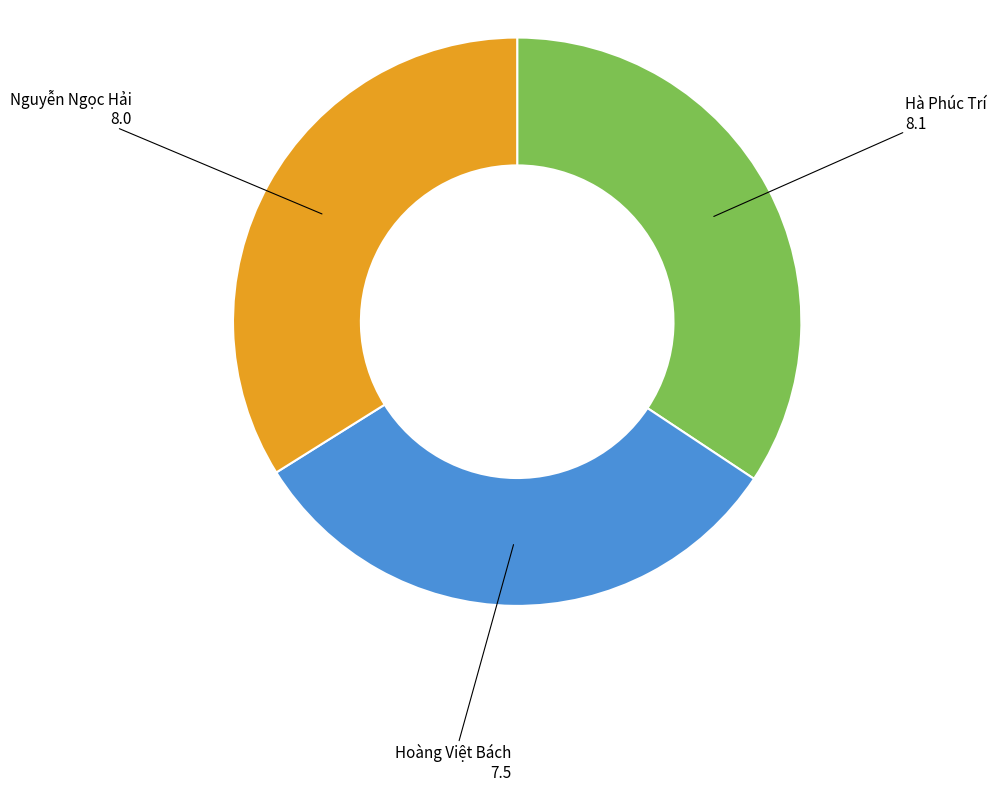

Is it true that Nguyễn Ngọc Hải is 26% of the pie?

False